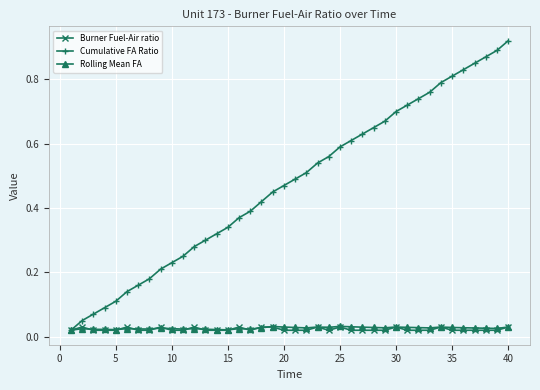

Which series has the widest spread of values?

Cumulative FA Ratio